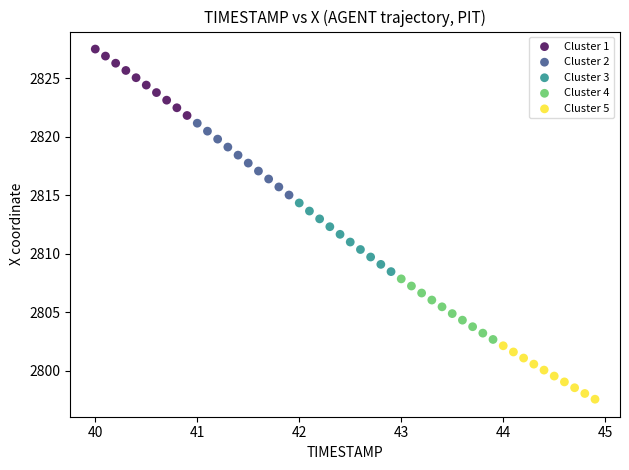

Which series has the widest spread of Y values?

Cluster 2